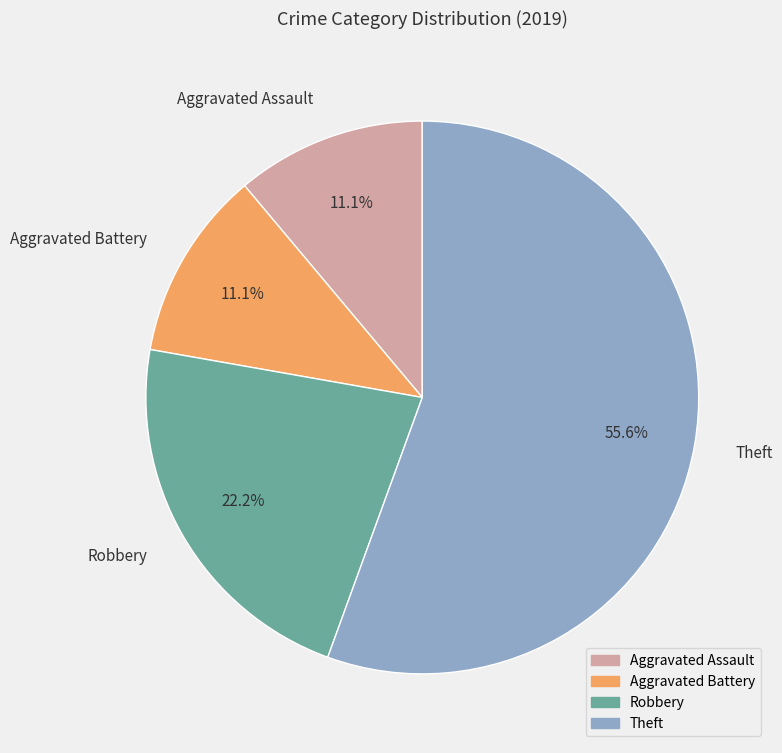

Is it true that Theft is 61% of the pie?

False